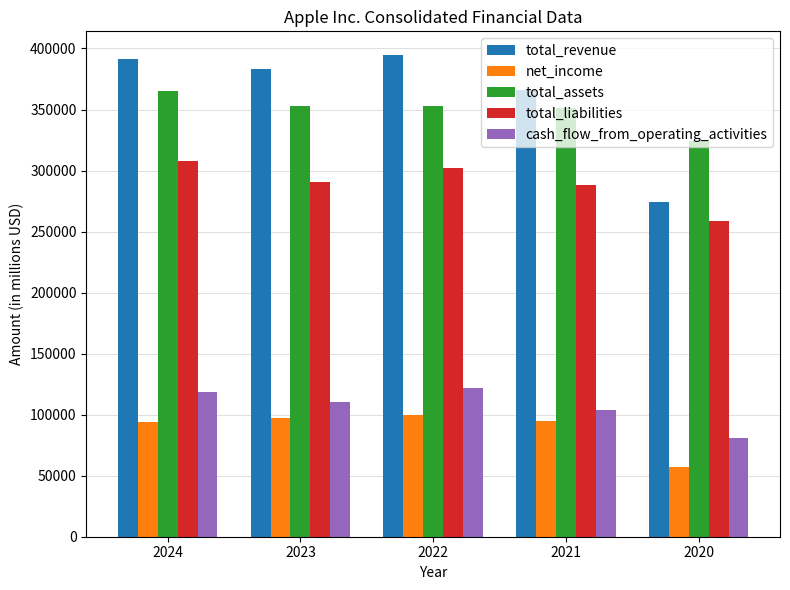

What is the difference between the second highest and minimum values in the total_assets series?

28867